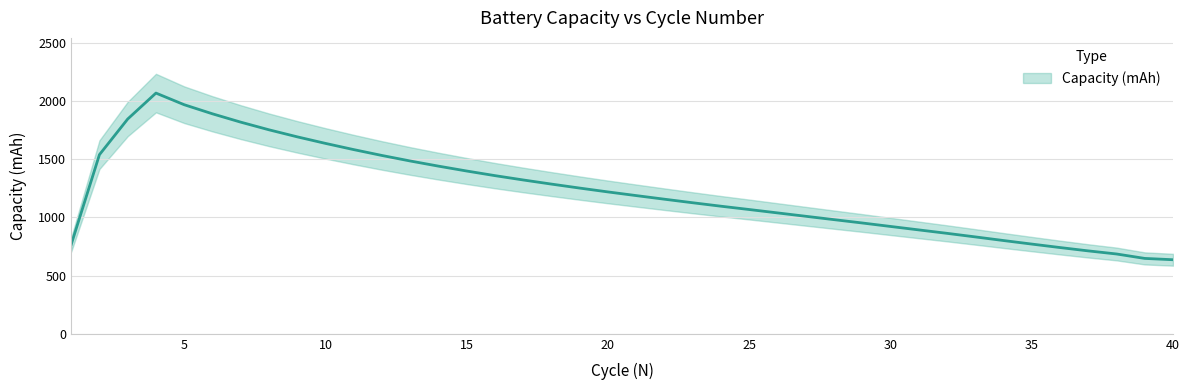

Which has a higher value, 9 or 5?

5